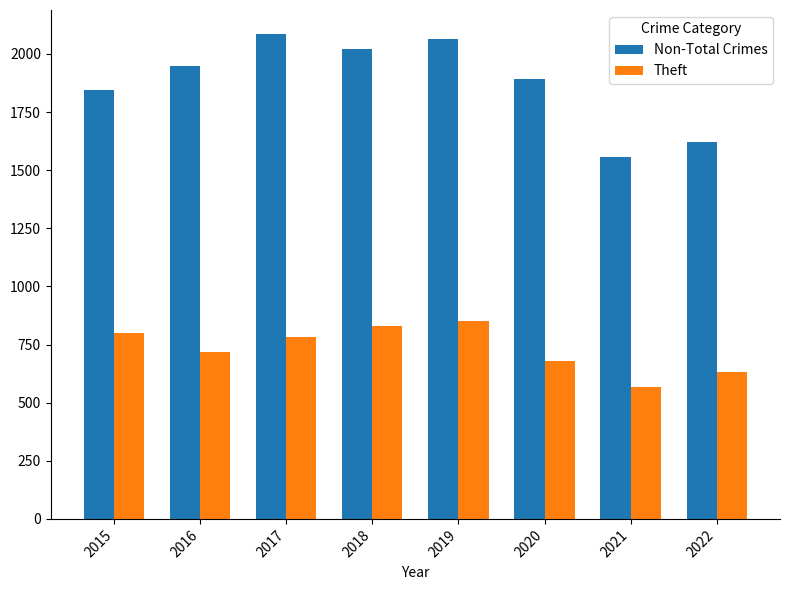

At which label is Non-Total Crimes closest to 1821?

2015